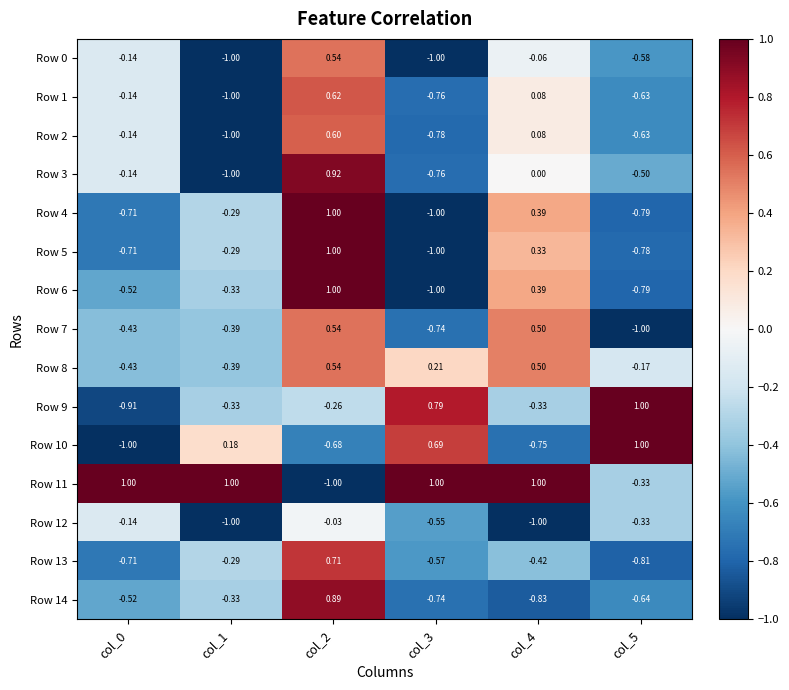

At how many categories does at least one series exceed 0?

6